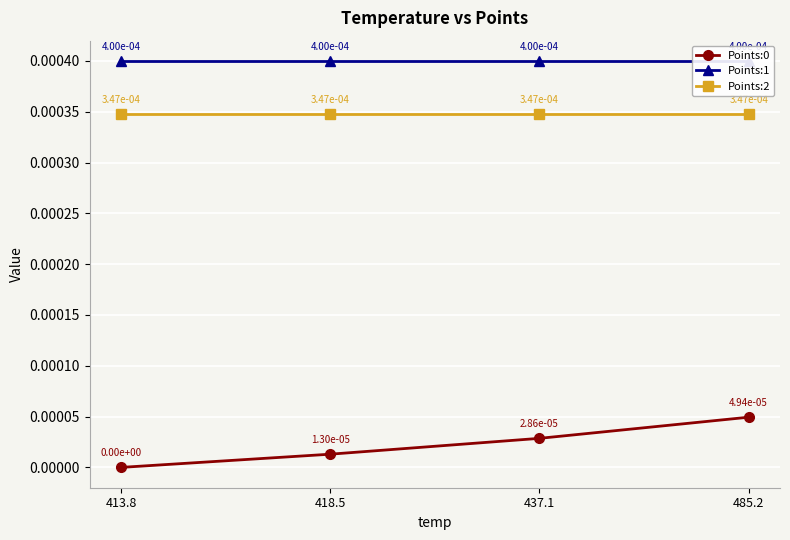

What are all the series names shown in the legend?

Points:0, Points:1, Points:2